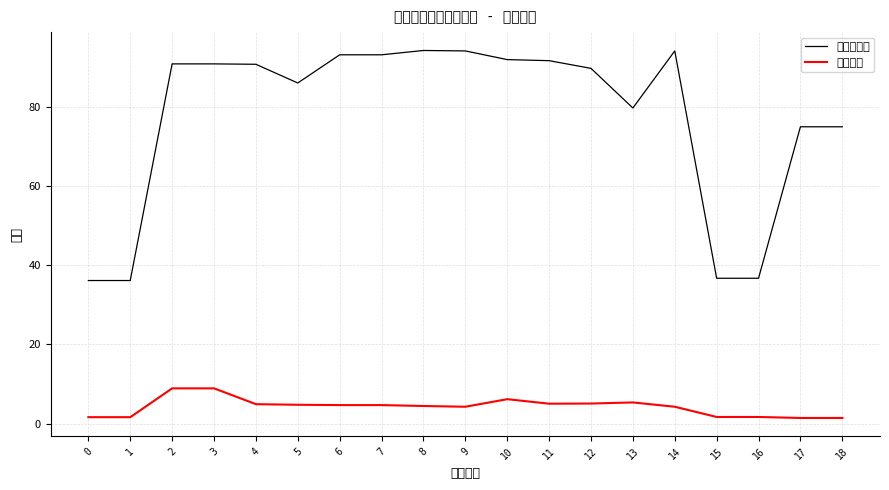

True or false: 股票总仓位 and 仓位占比 cross at least once.

False